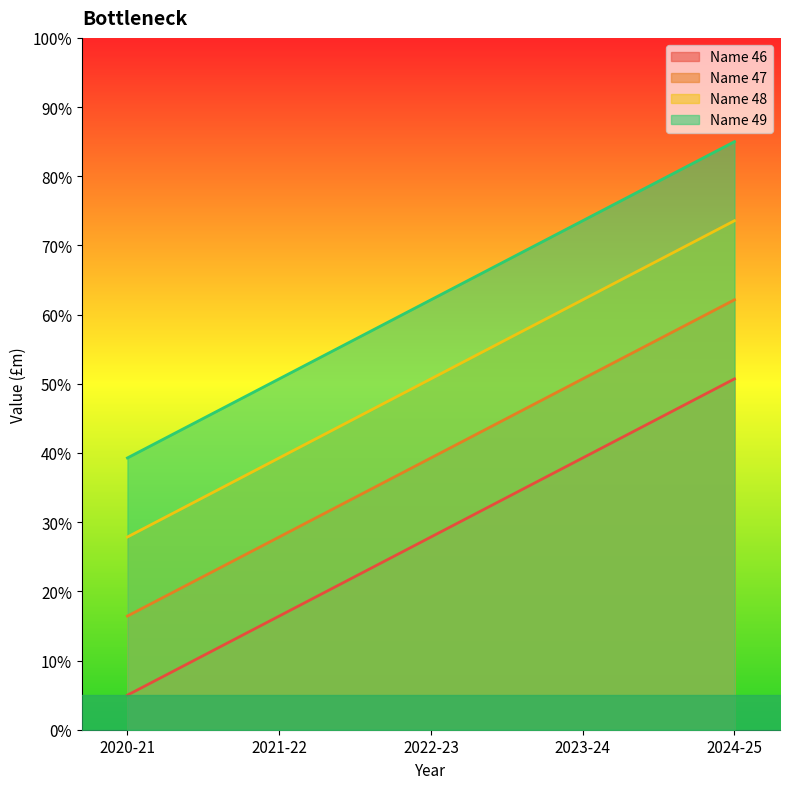

What is the average value of the Name 46 series?

27.9